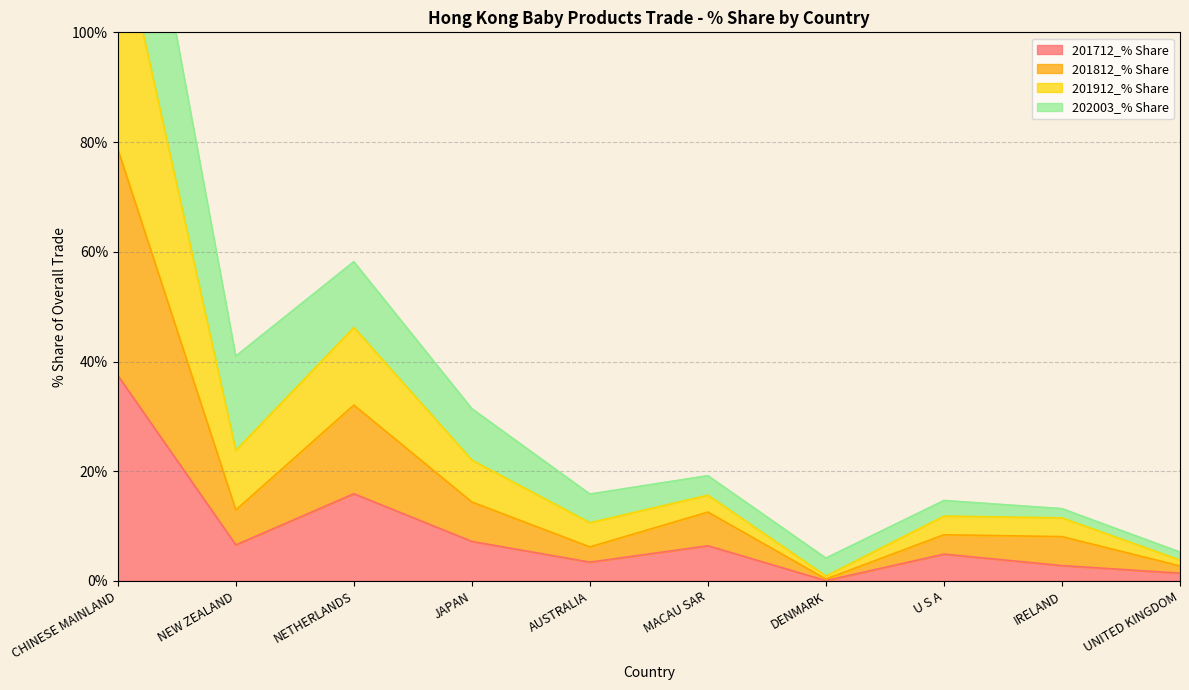

Where is the first local minimum for 201712_% Share?

NEW ZEALAND